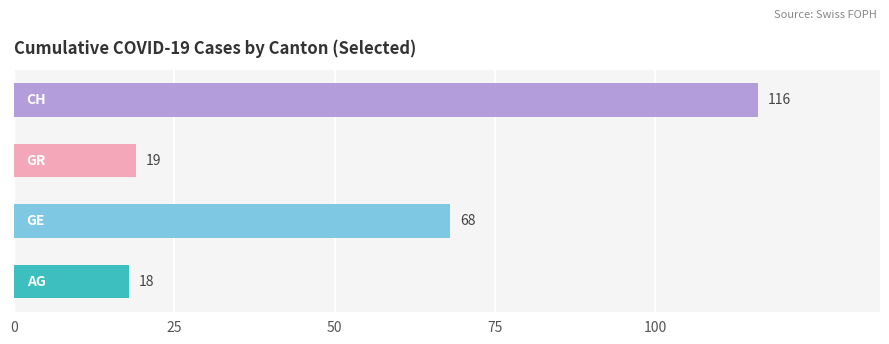

How many bars are there in each group?

4